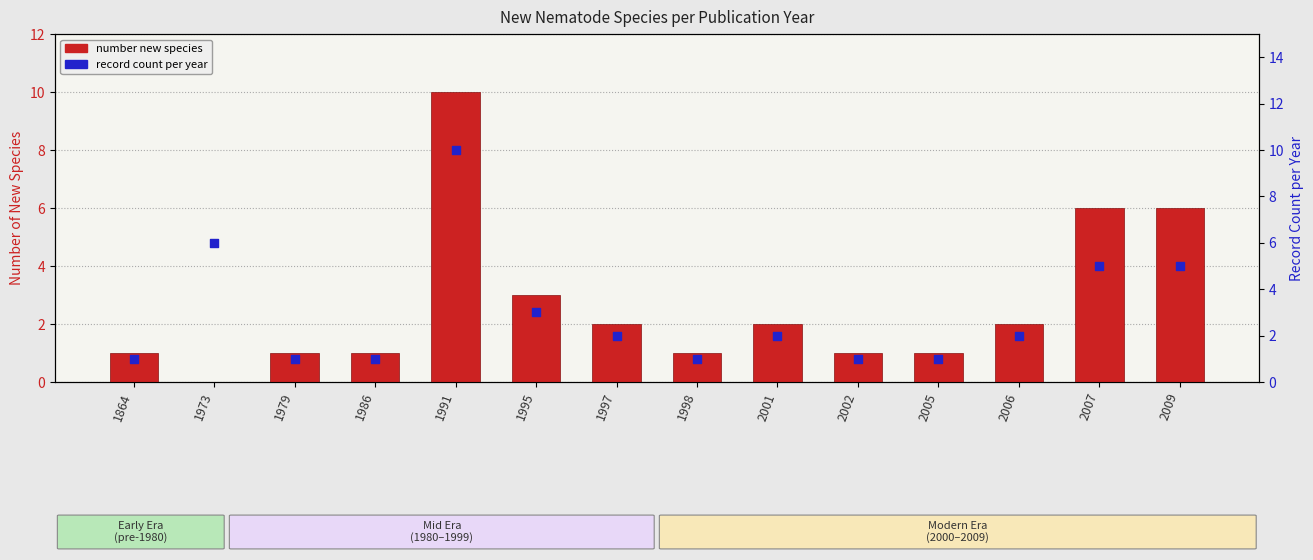

Is the value of number new species at 2006 greater than the value of record count per year at 1991?

No